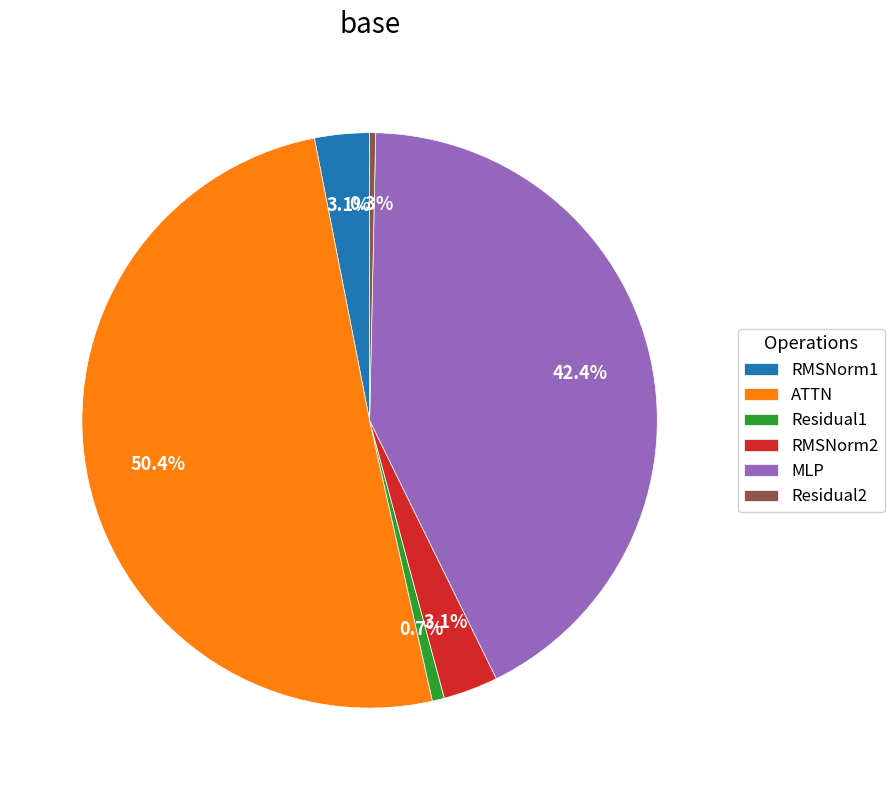

Combined, what portion of the pie is Residual2 and MLP?

42.7%